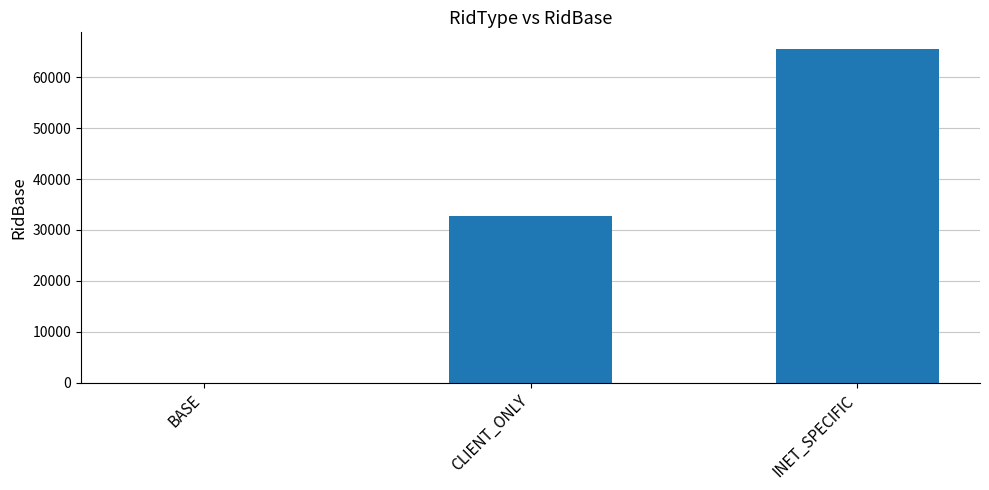

What is the change in value from BASE to CLIENT_ONLY?

+32767